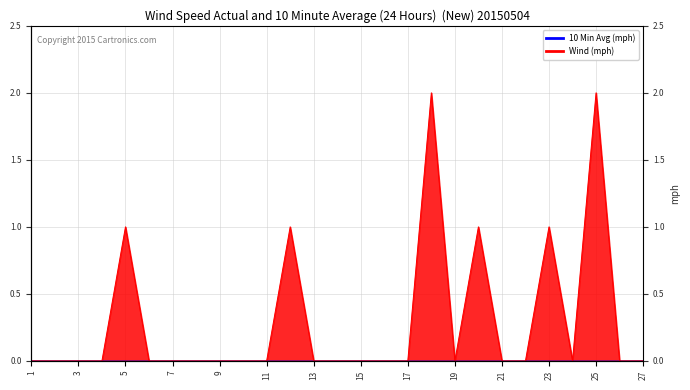

What is the sum of all values?

8